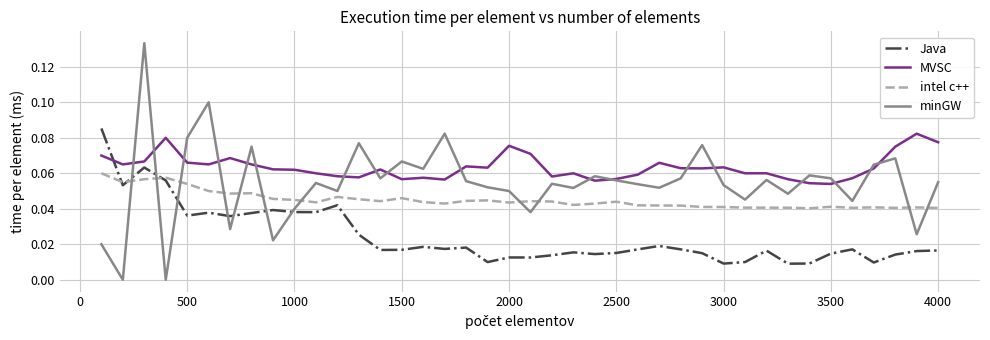

Is this an area chart (filled region under the line)?

No